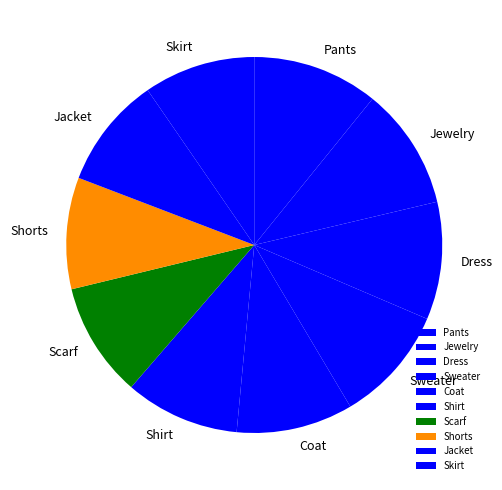

Combined, do Coat and Sweater account for over 50%?

No